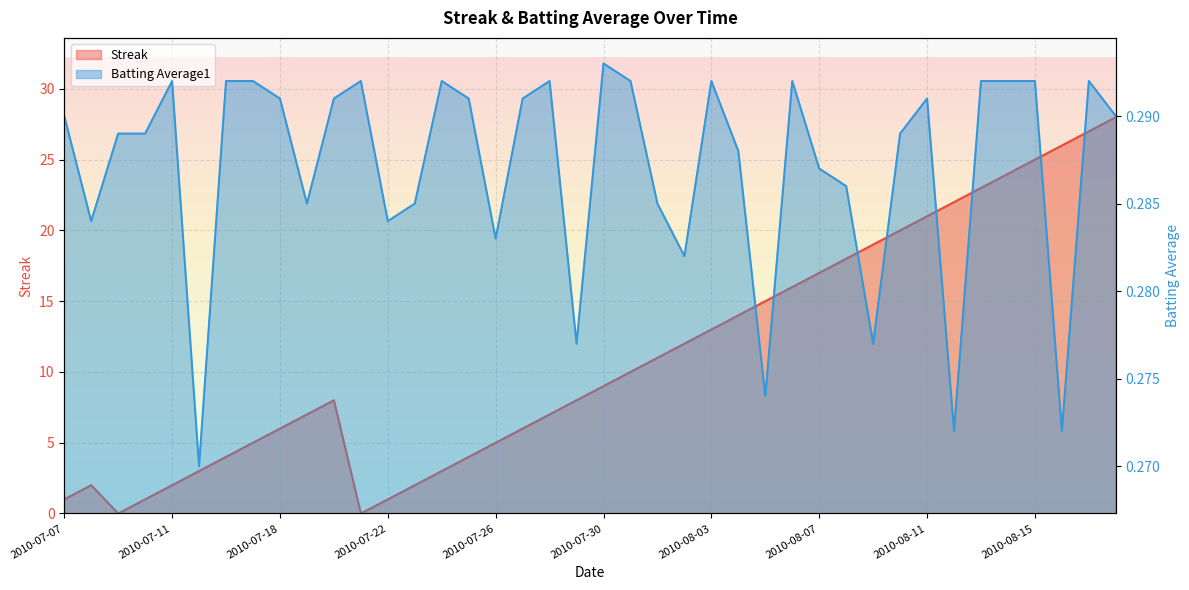

Is the value of Batting Average1 at 2010-08-02 greater than the value of Streak at 2010-08-13?

No